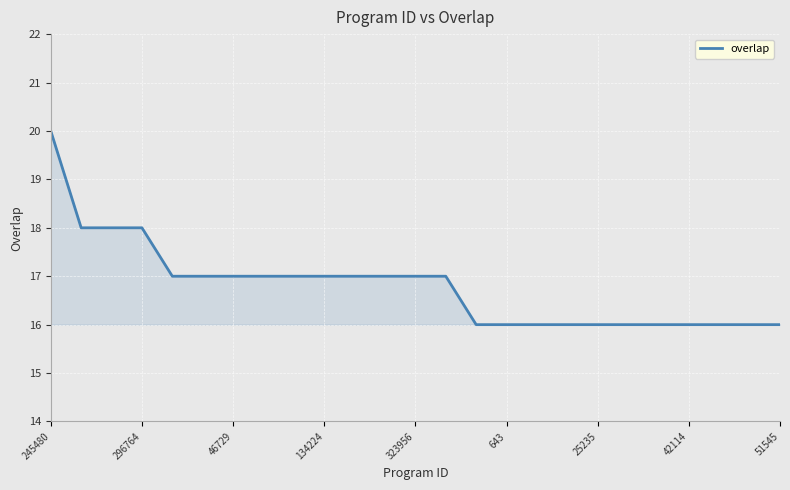

What is the difference between the maximum and minimum values?

4